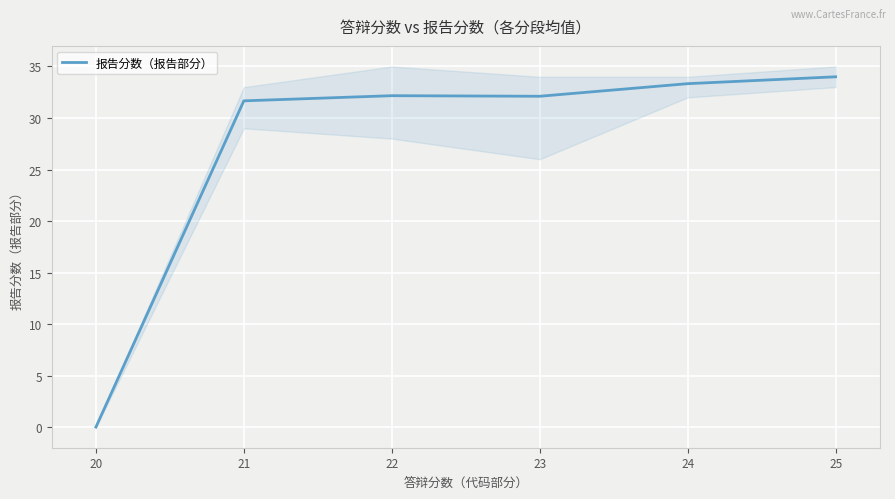

What is the maximum value for 报告分数（报告部分）?

34.0